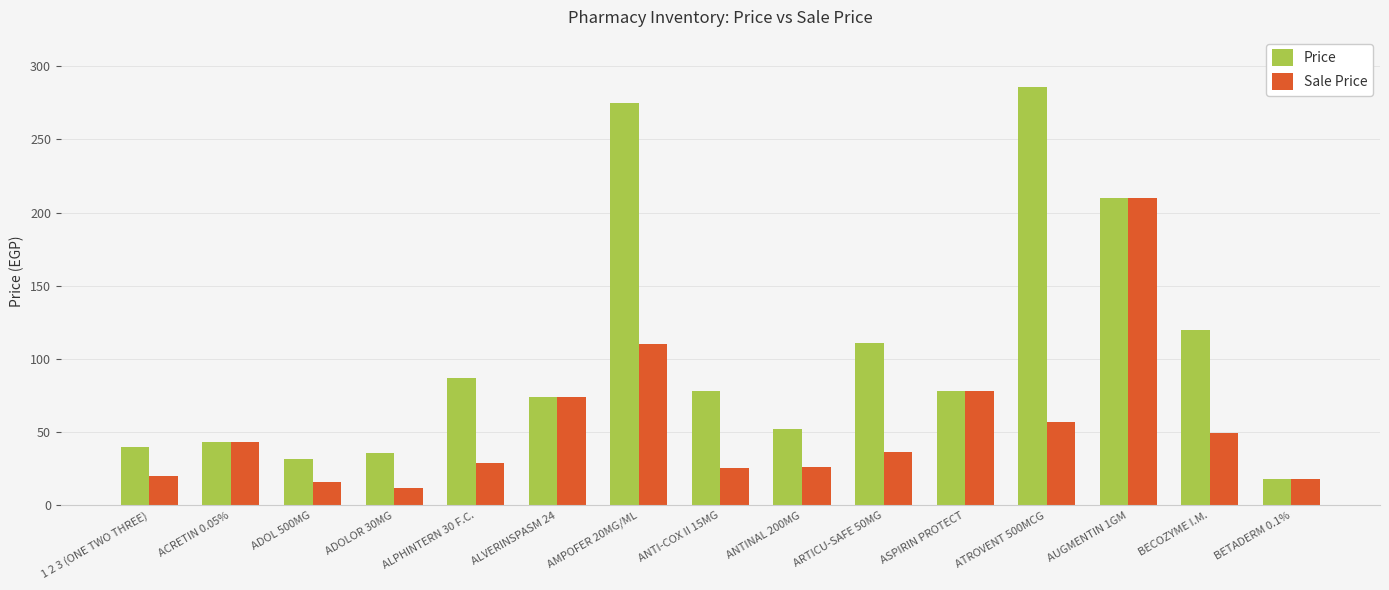

Which category has the lowest value in the Sale Price series?

ADOLOR 30MG